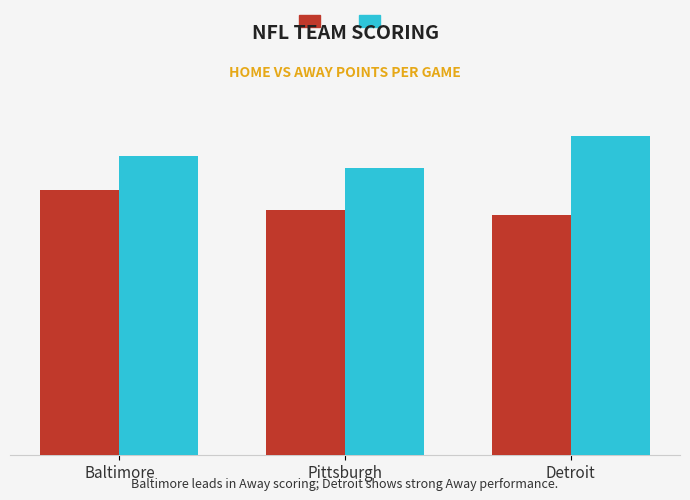

What is the total value across all series at Pittsburgh?

65.8